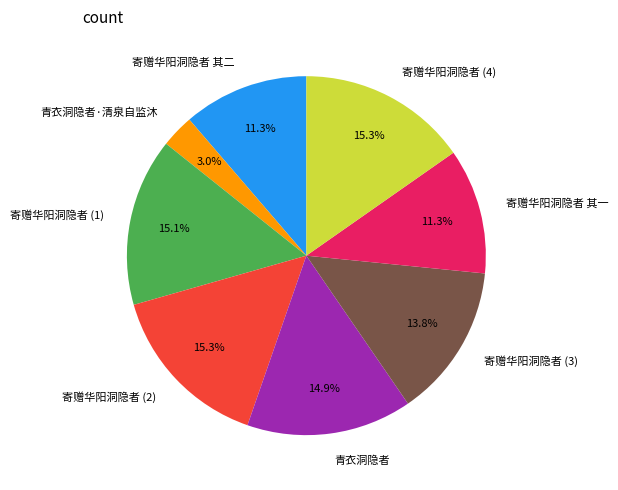

How many segments does this pie chart have?

8